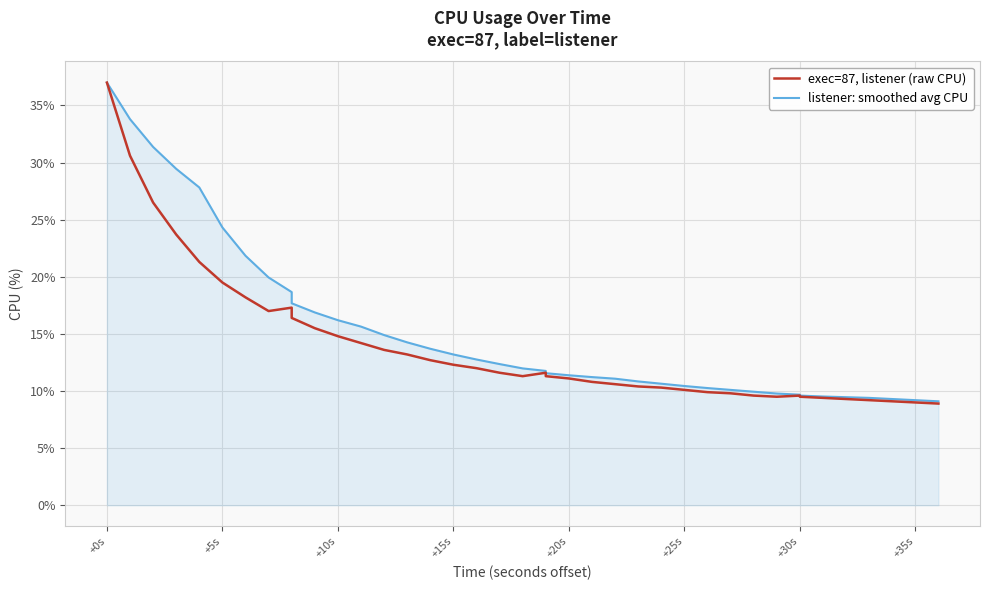

The exec=87, listener (raw CPU) series shows 5.3 at 24. True or false?

False